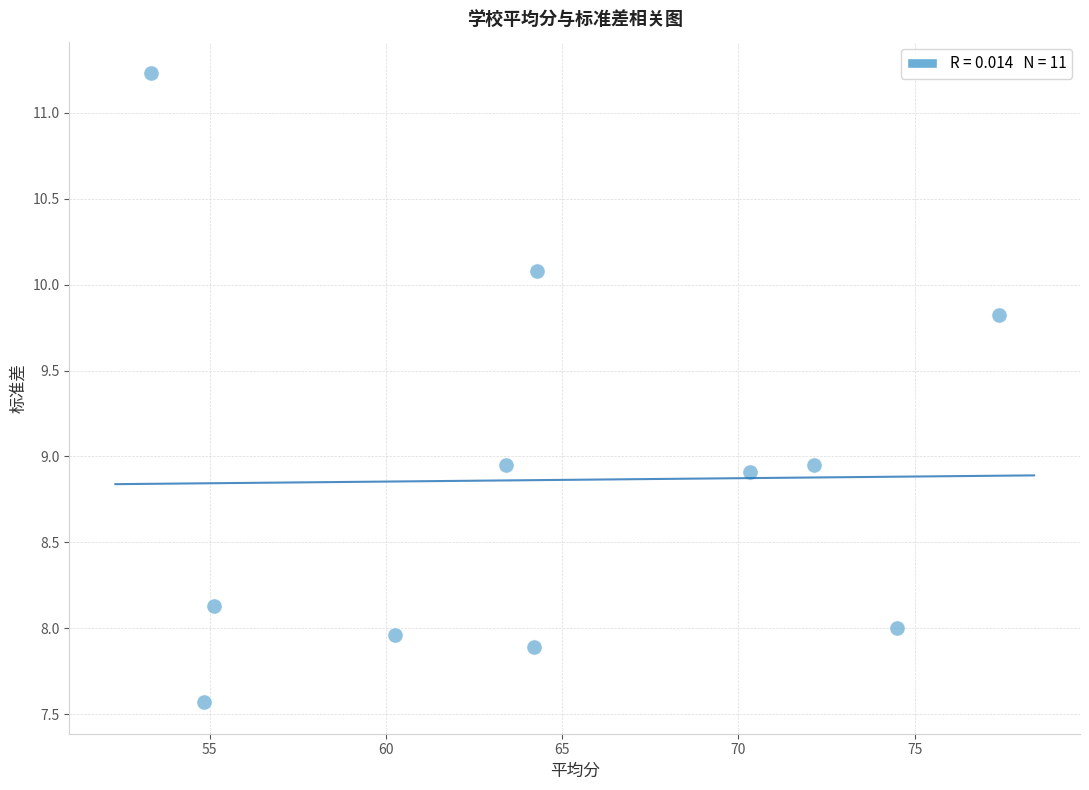

What is the range of X values (max minus min)?

24.1